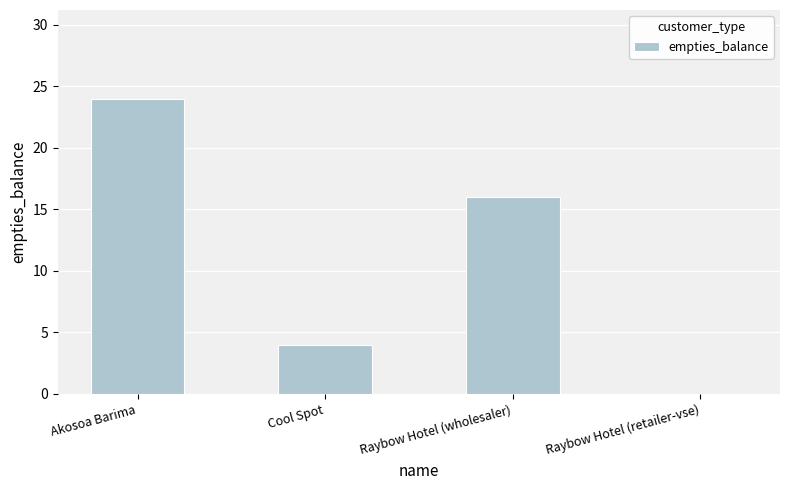

The chart shows a value of 0 at Raybow Hotel (retailer-vse). True or false?

True